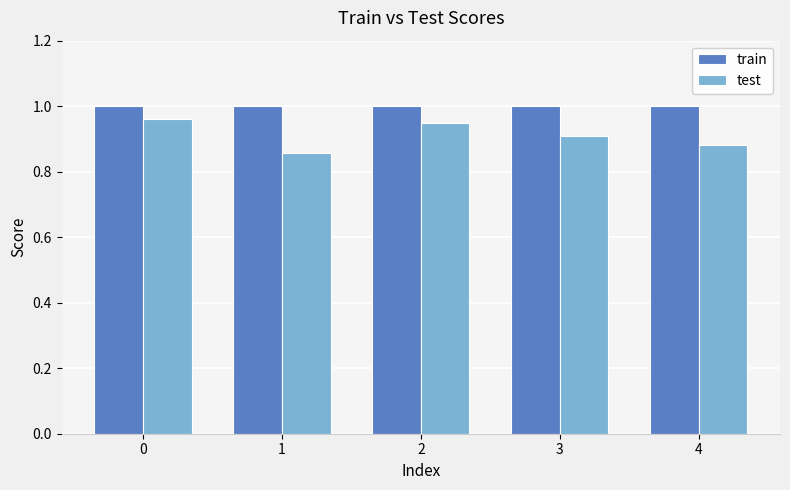

At 4, list the series in order from smallest to largest.

test, train